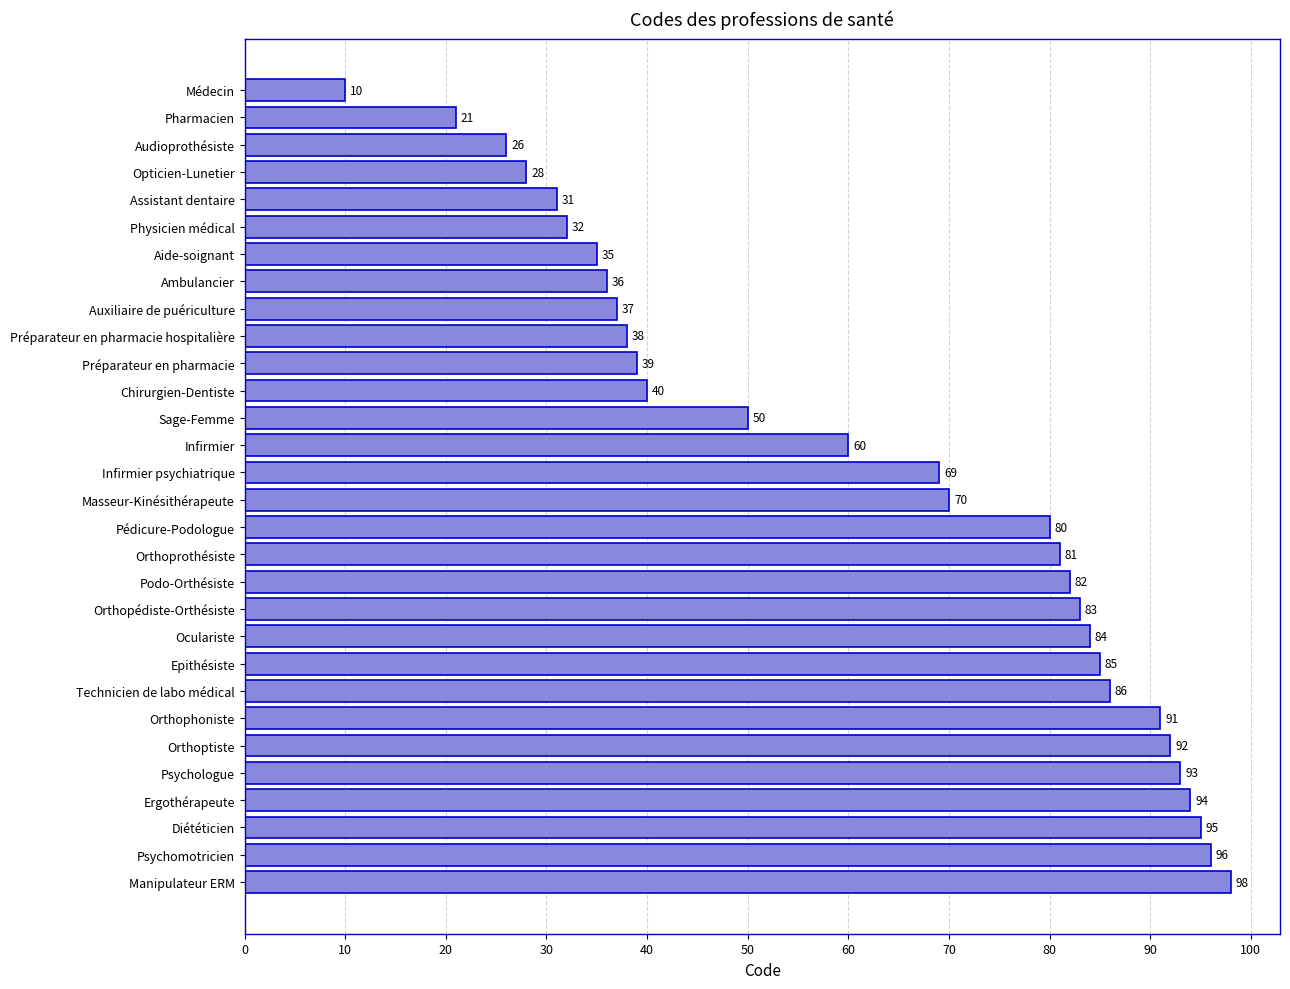

Are the bars grouped side by side (vs. stacked)?

No